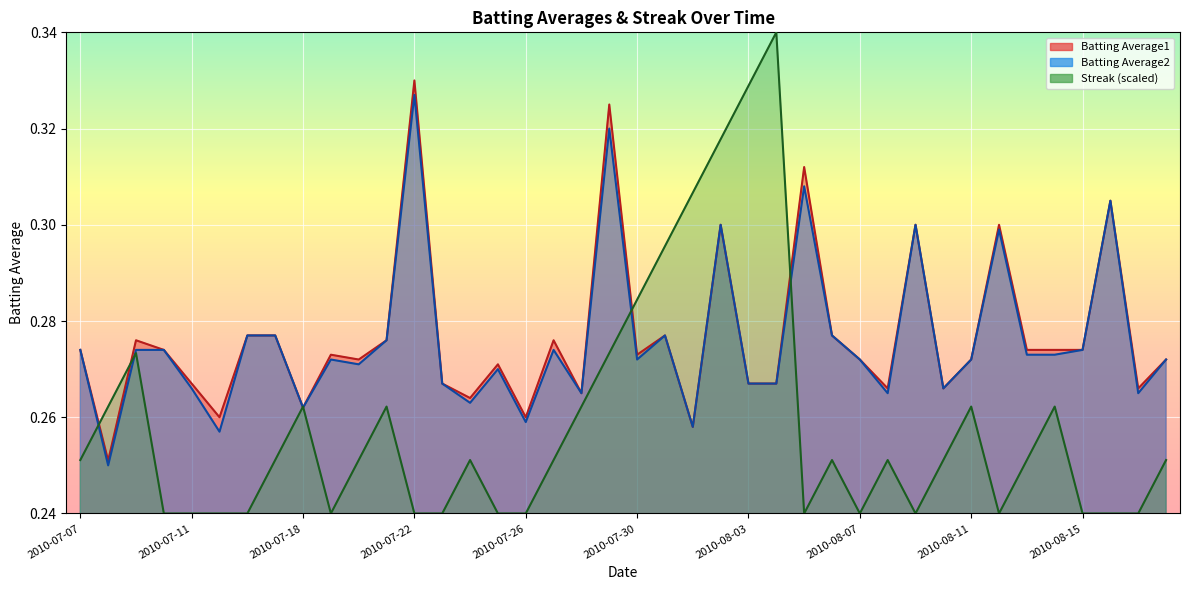

Is it true that Streak equals 0.3 at 2010-08-08?

True